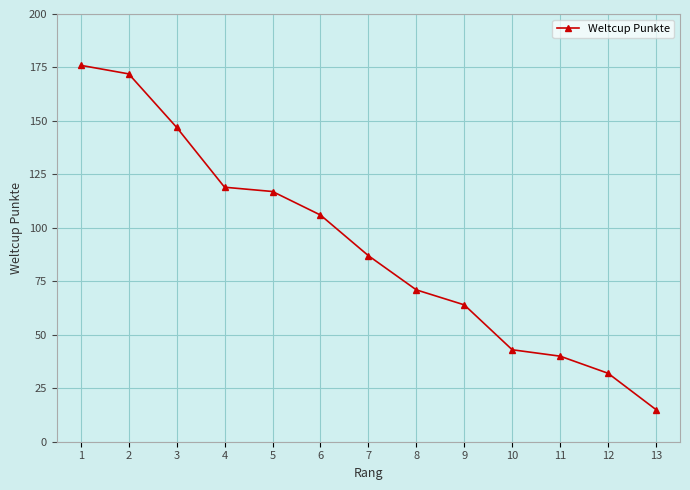

The chart shows a value of 119 at 4. True or false?

True